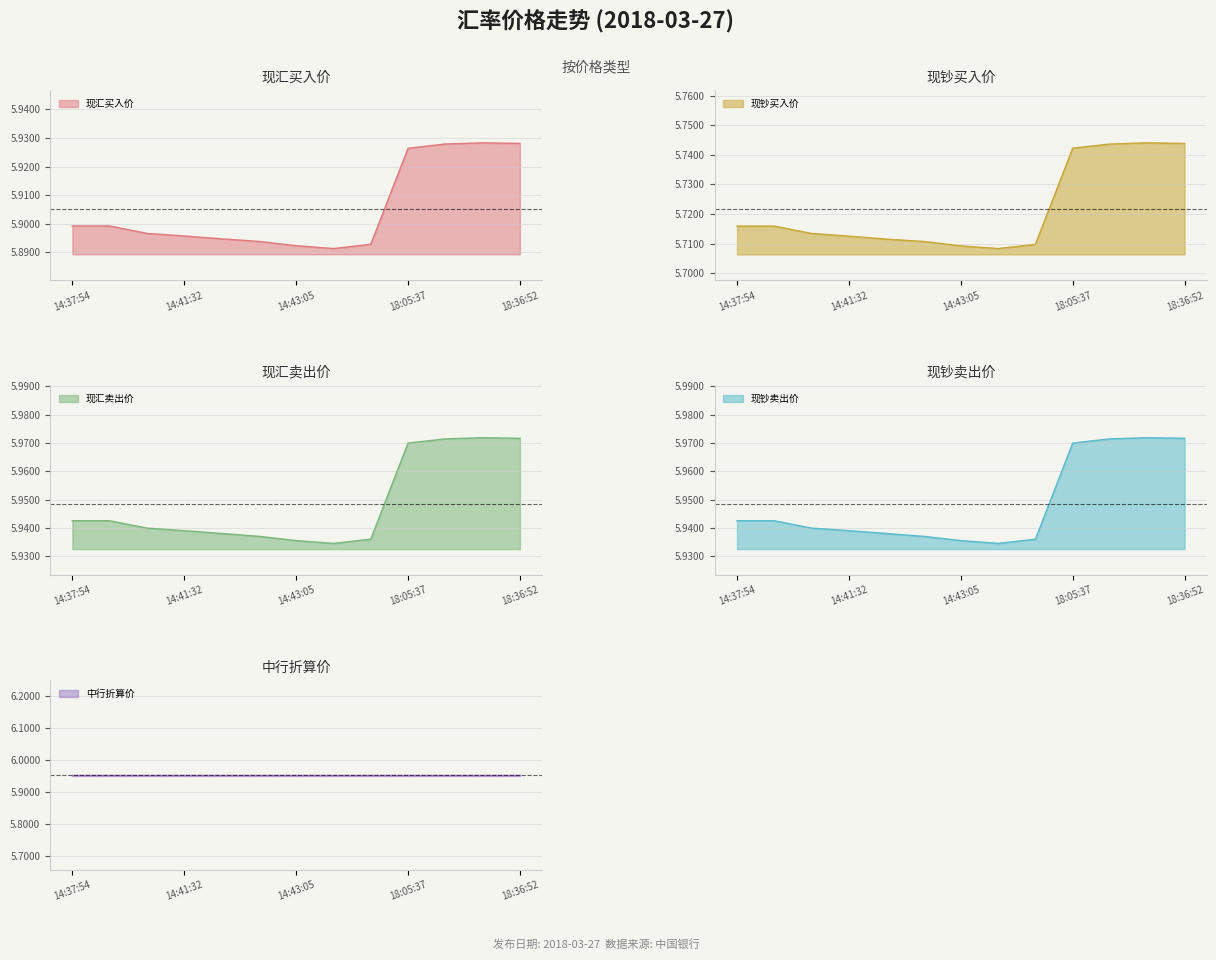

What position from the left is 18:05:37?

10